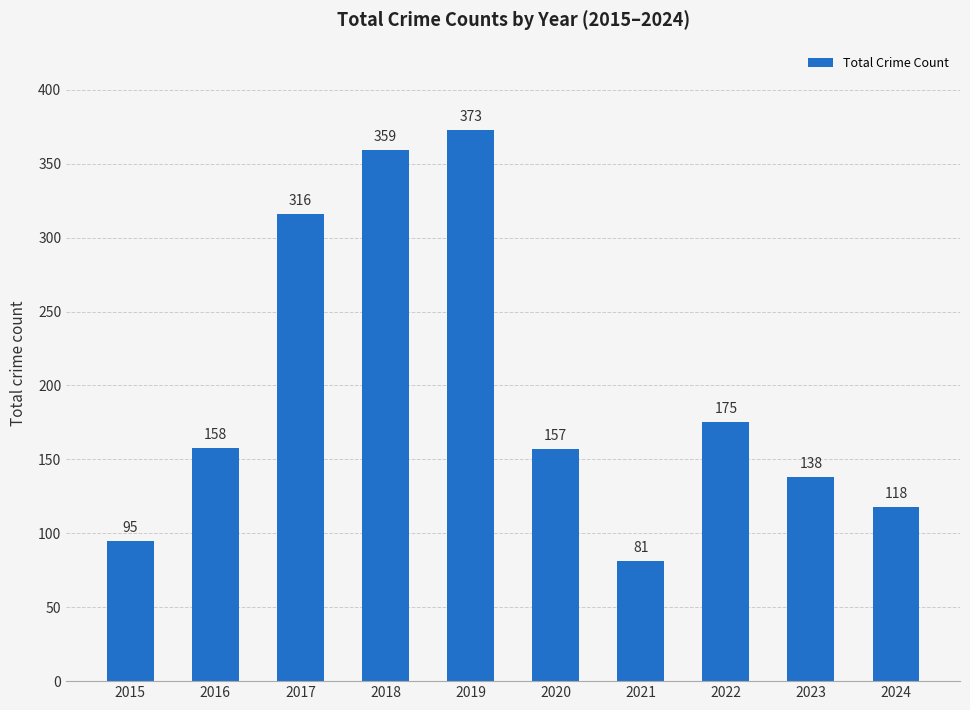

The value at 2024 is 27. True or false?

False